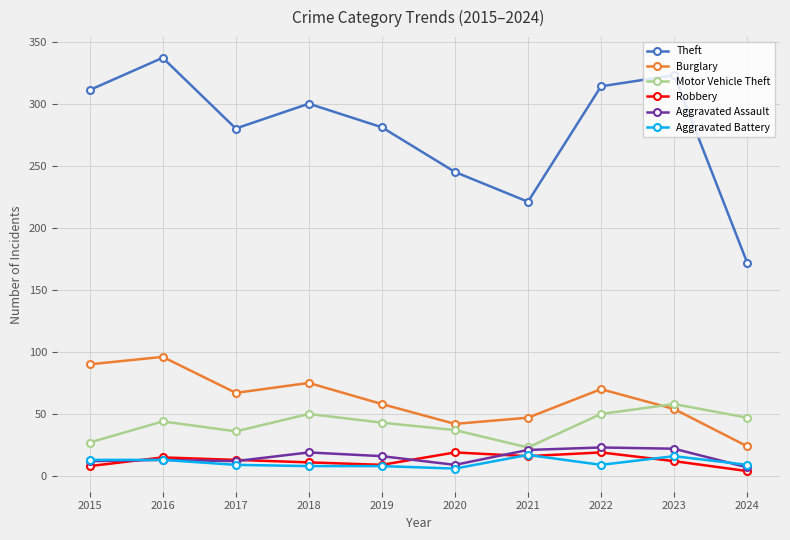

In Aggravated Assault, how many points are higher than both neighbors (excluding endpoints)?

3